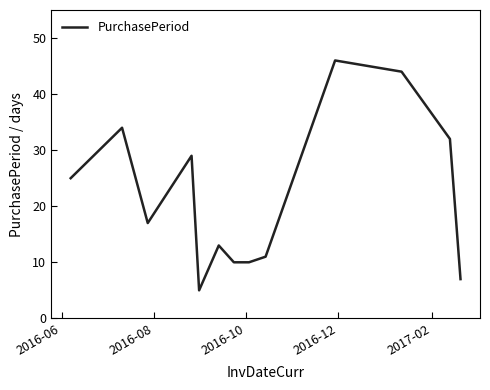

What is the greatest value displayed?

46